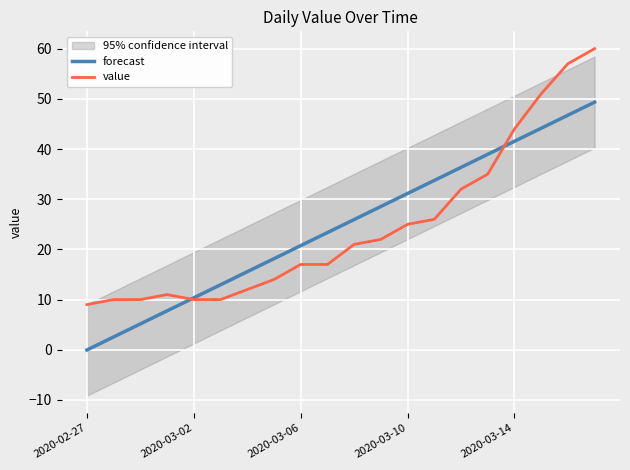

What is the value of the forecast point at the 6th from the left?

13.0